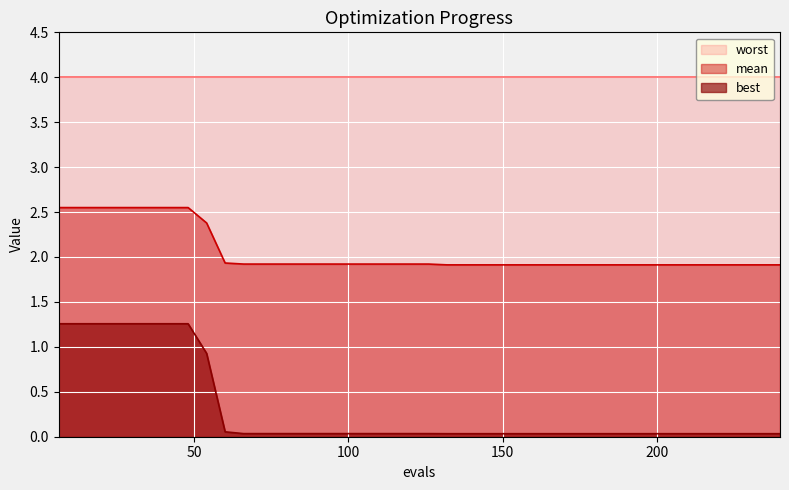

List the series in order of their overall mean, highest first.

worst, mean, best